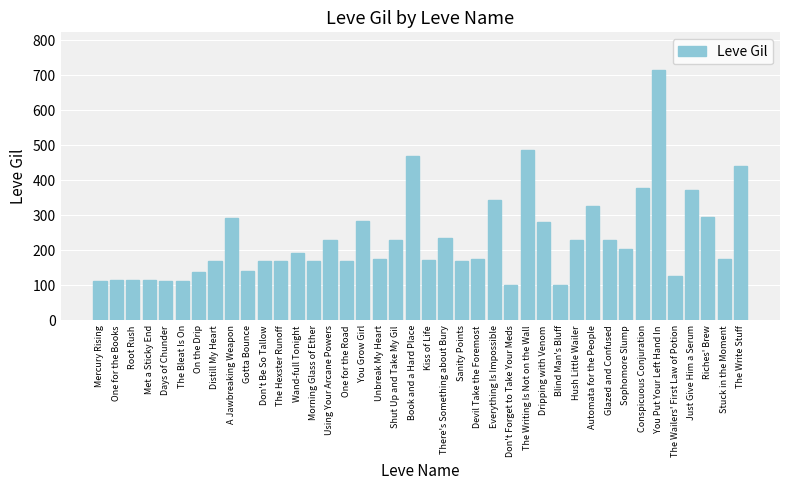

What position from the right is Using Your Arcane Powers?

26